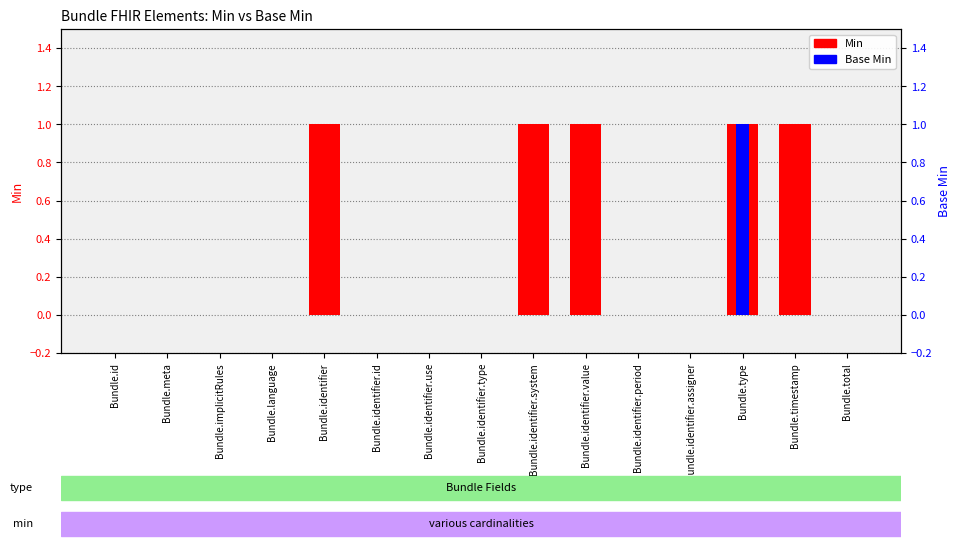

How many bars are there in each group?

2